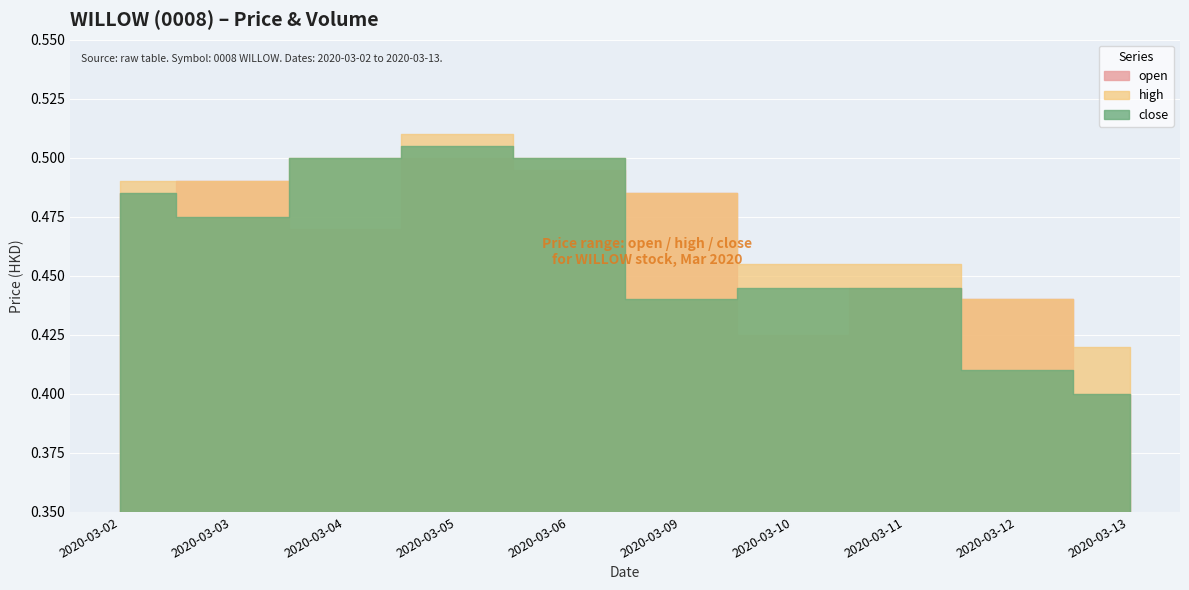

At how many categories does at least one series exceed 0?

10